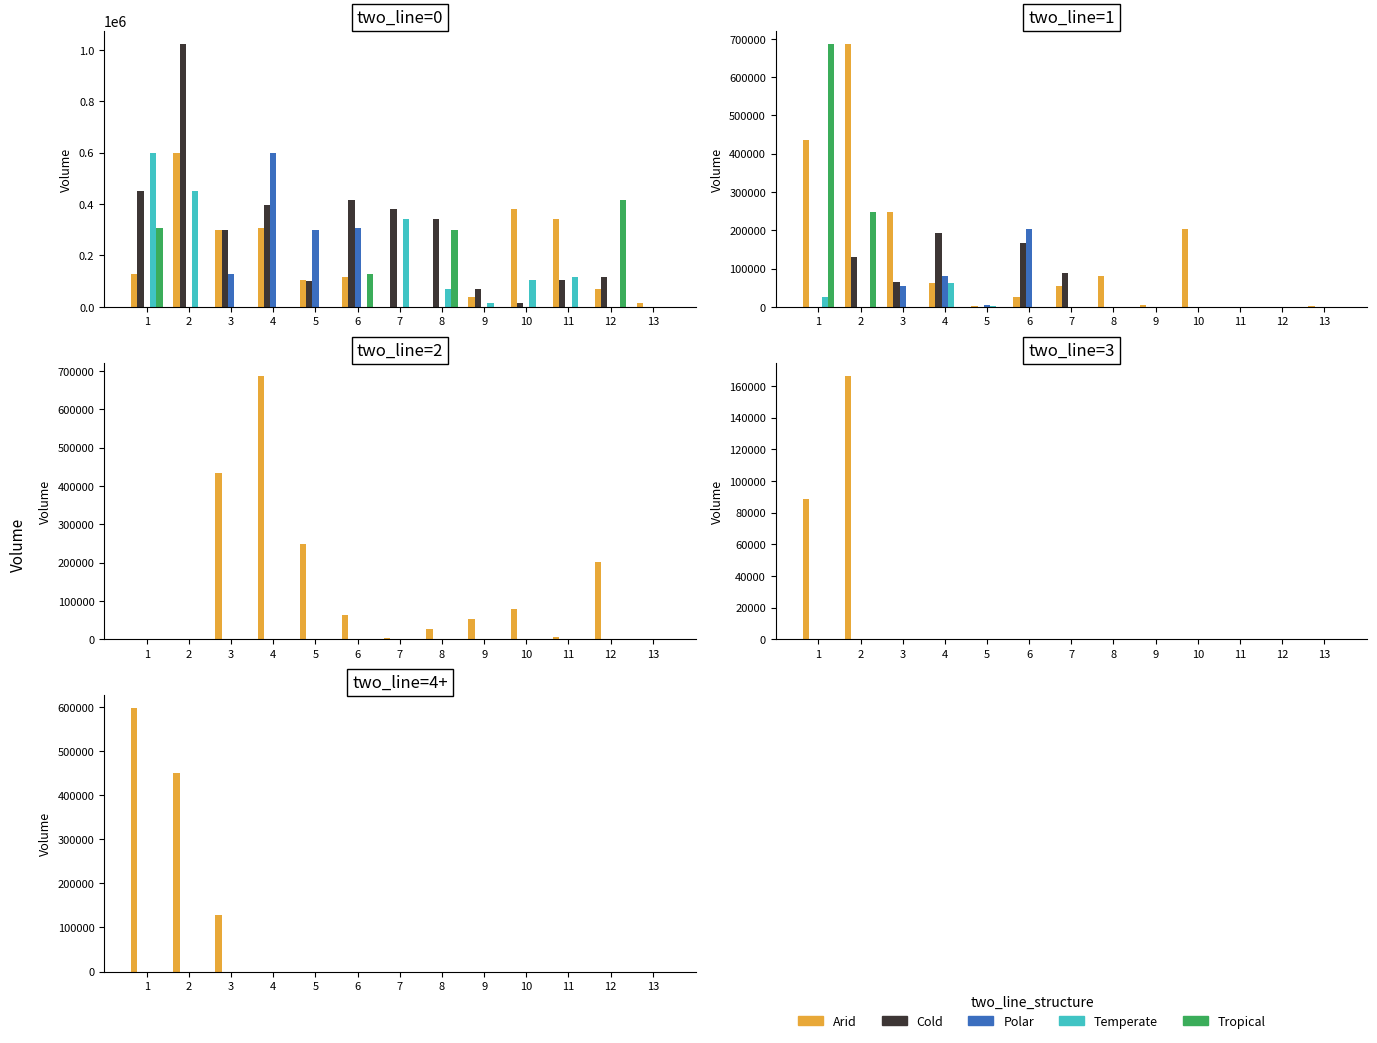

Is it true that Temperate equals 0 at 4?

True